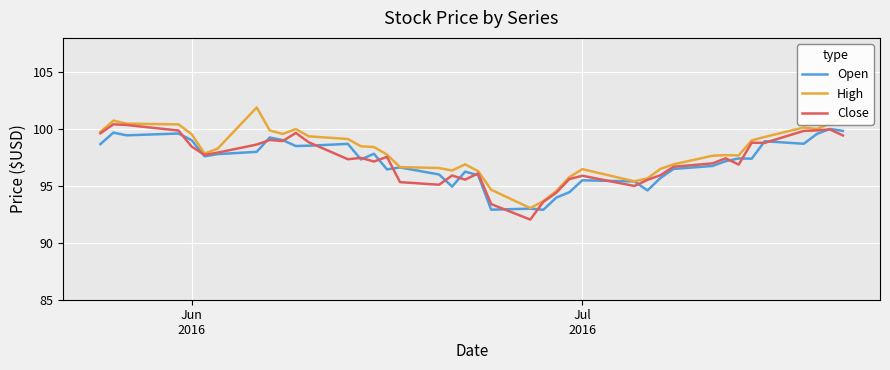

What is the greatest value displayed?

101.9